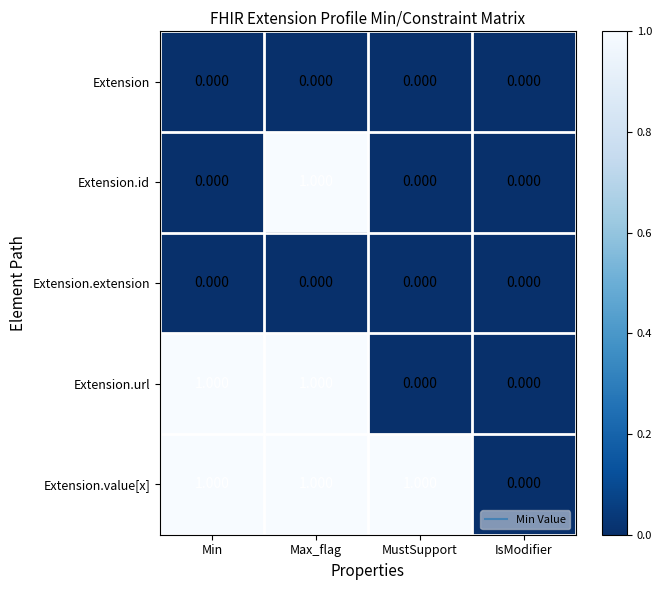

Which category has the highest value in the Extension.id series?

Max_flag